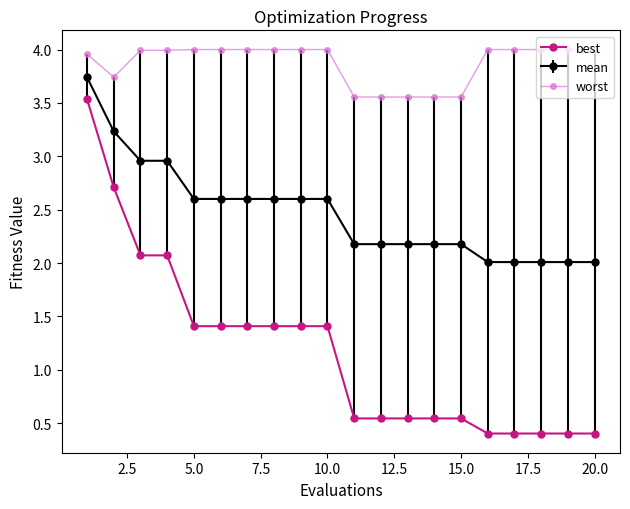

Count the best values in the range 0 to 1.

10